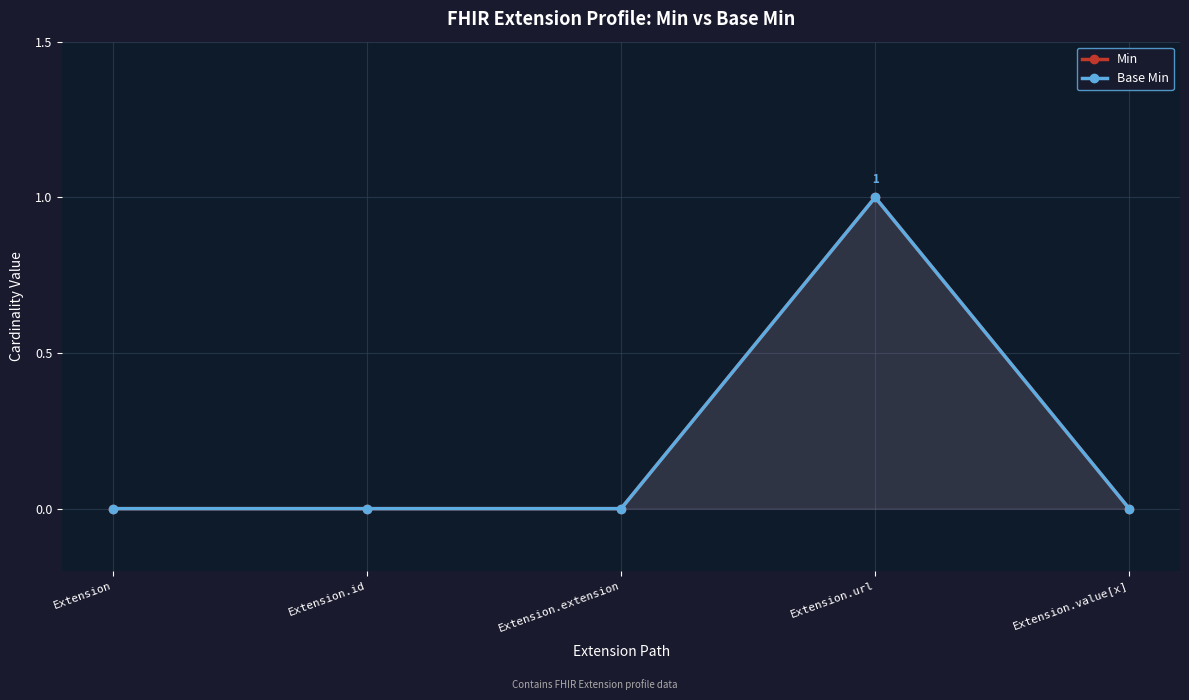

How many categories are shown in the chart?

5